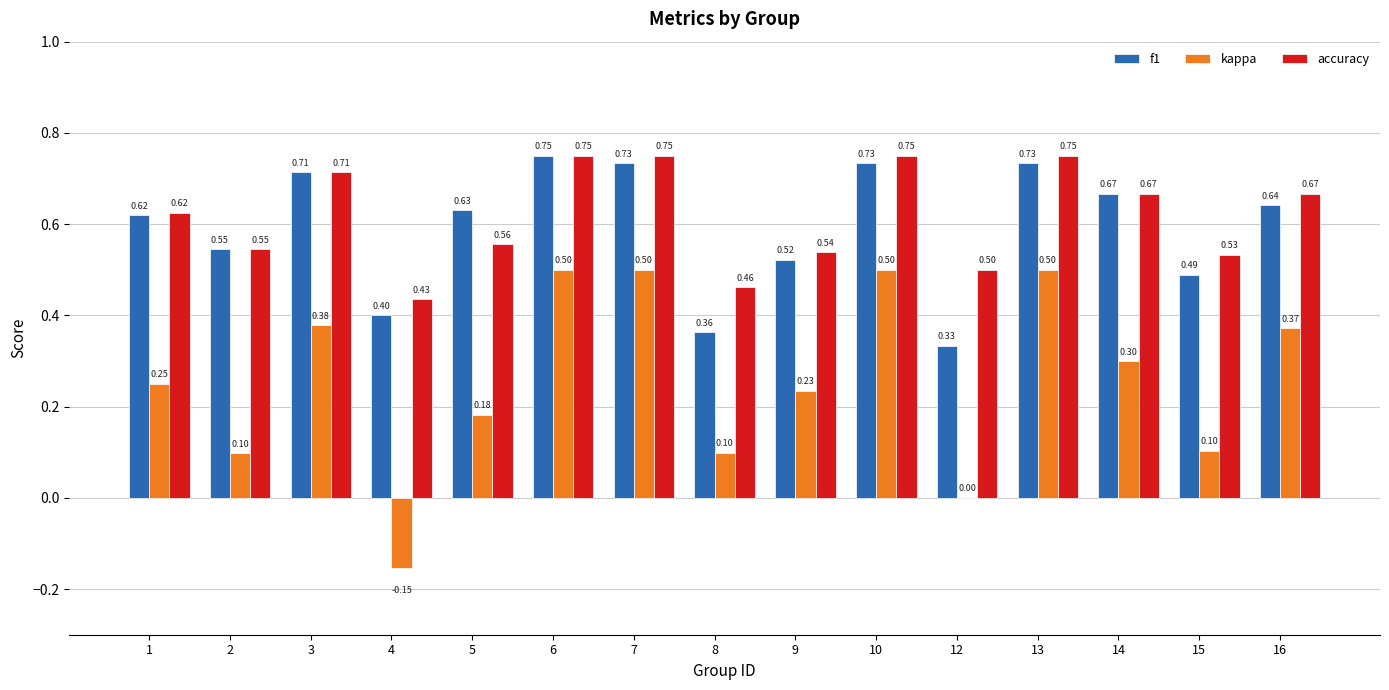

Is the value of kappa at 16 greater than the value of f1 at 12?

Yes